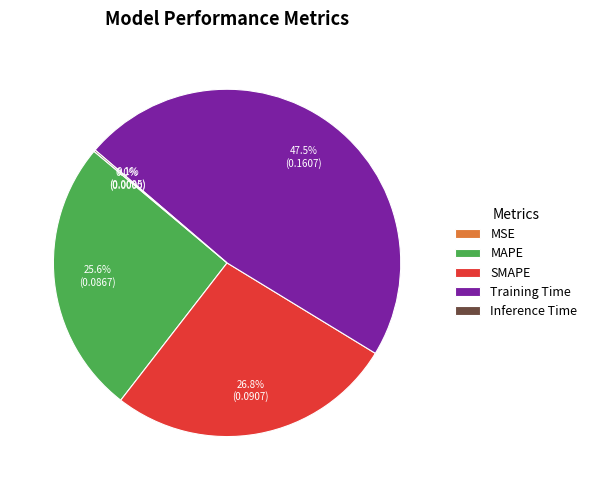

What is the largest slice in the pie chart?

Training Time